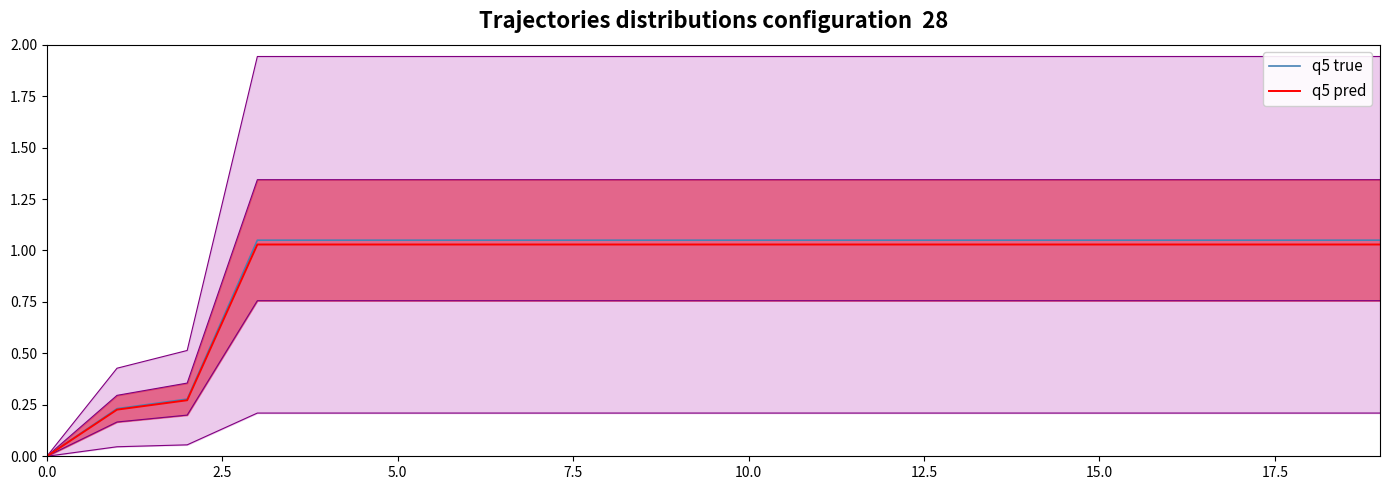

At how many categories does at least one series exceed 1?

17